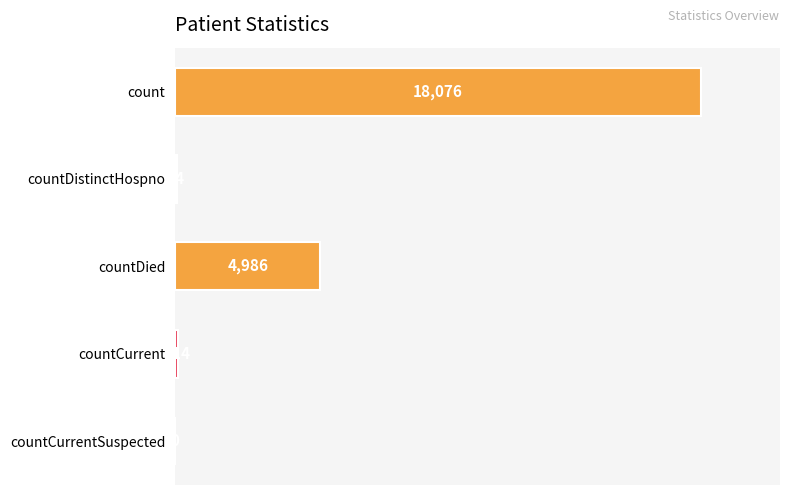

Between countDistinctHospno and countCurrentSuspected, which is larger?

countDistinctHospno